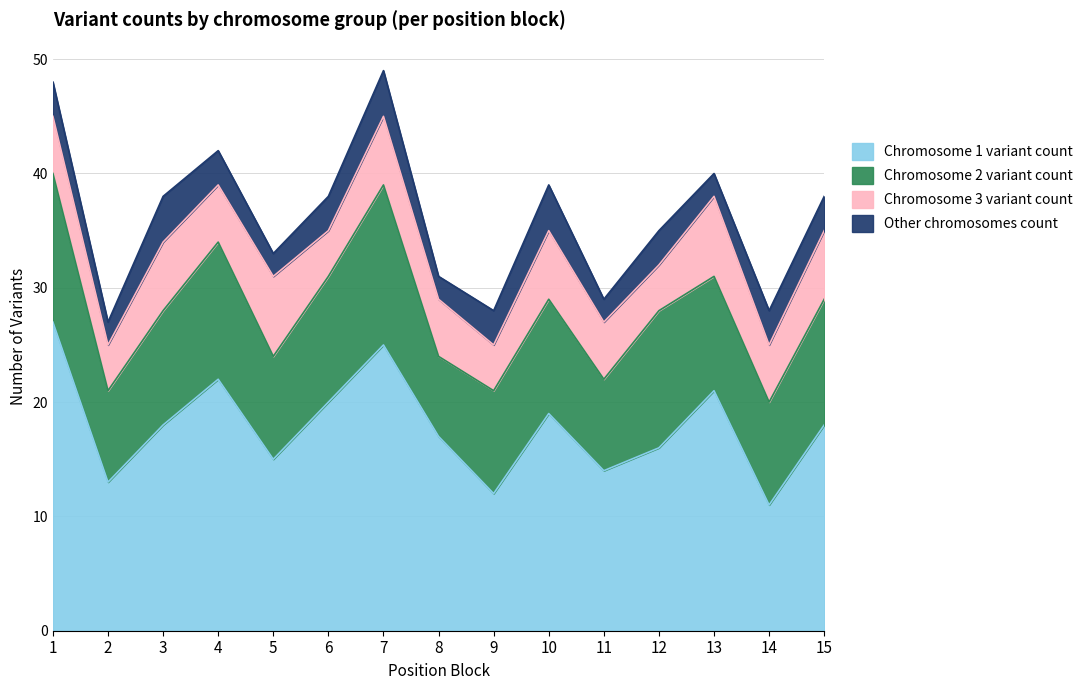

At which label does Chromosome 1 variant count first exceed 18?

1